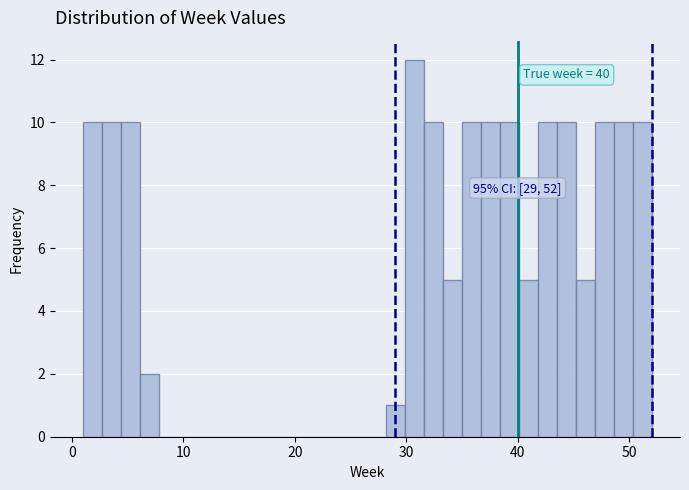

Read against the x-axis, roughly where is the centre of the tallest bar?

31